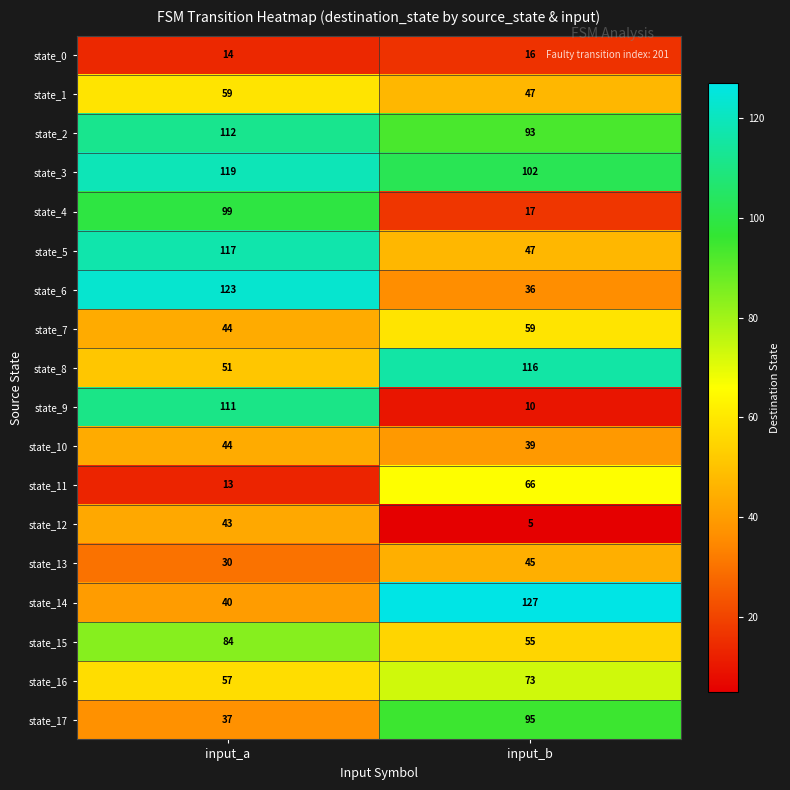

What is the difference between the state_5 values at input_b and input_a?

70